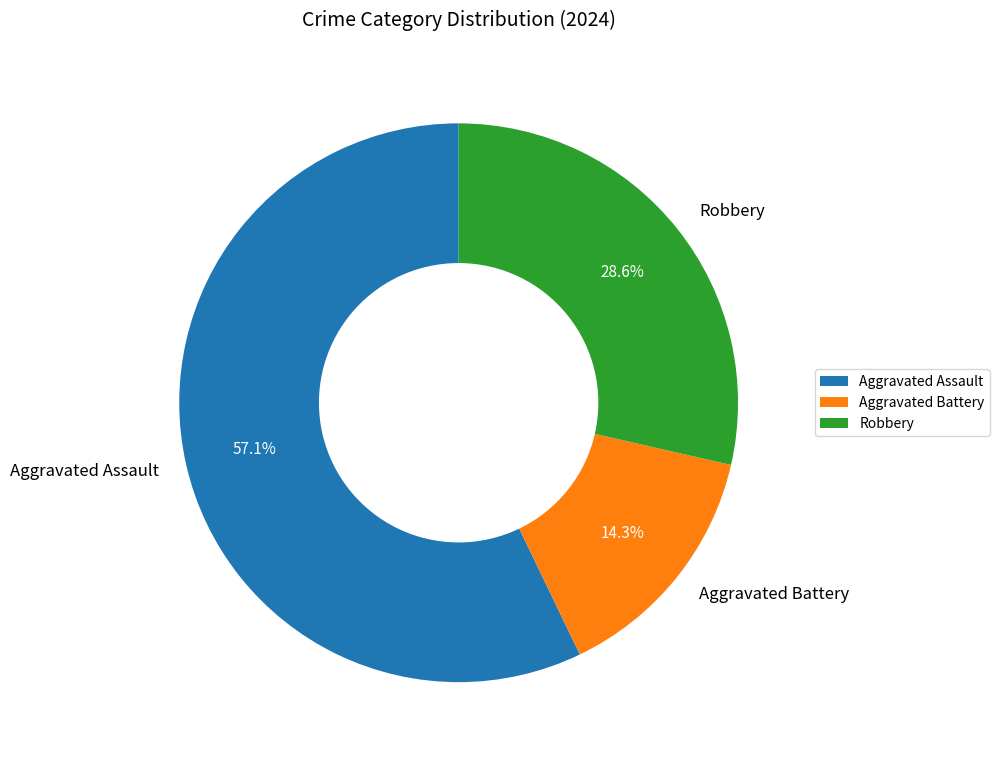

Is Aggravated Battery the majority of the pie?

No